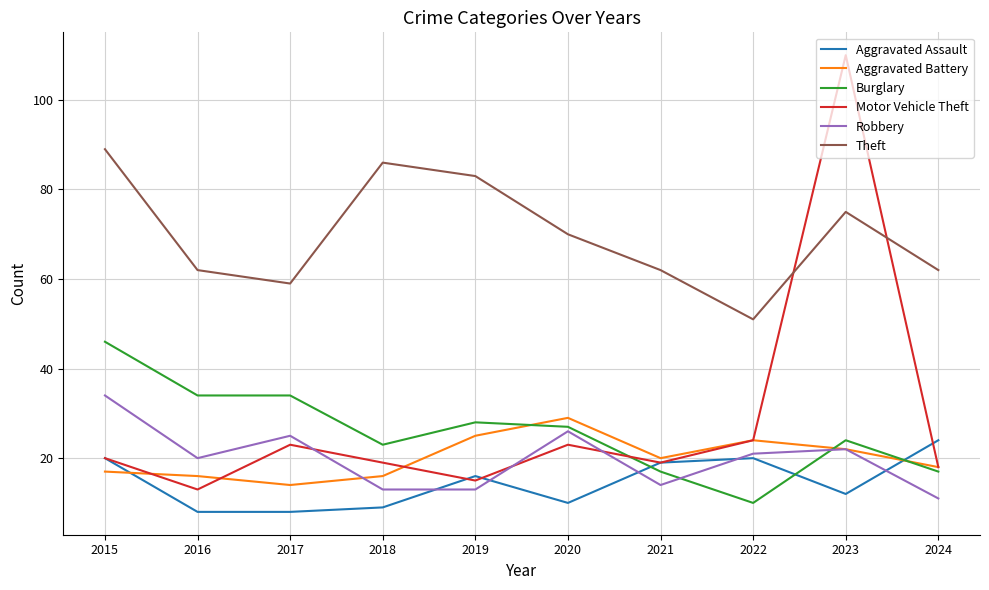

How many lines are shown in the chart?

6